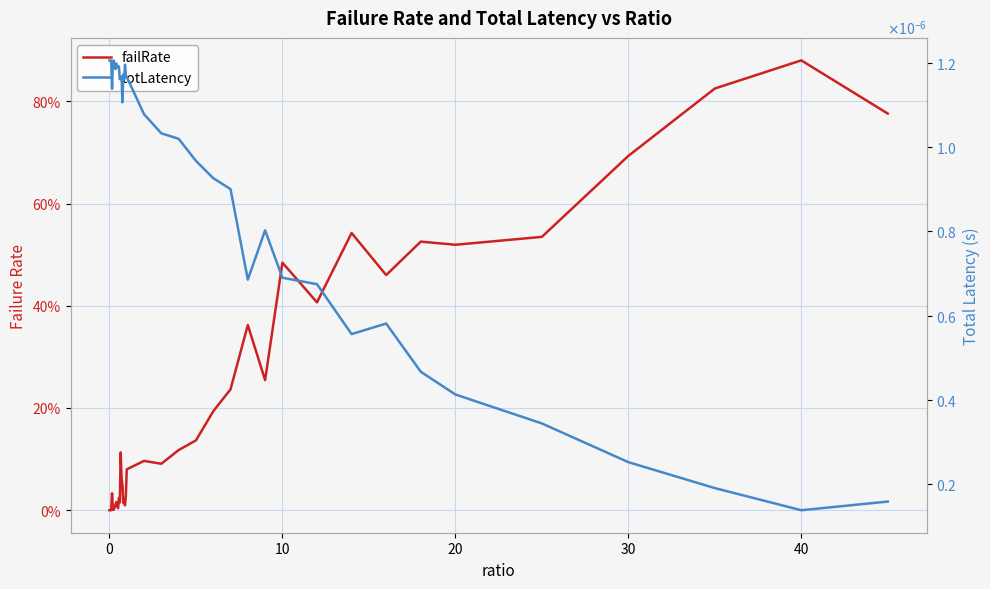

Does the chart display data point markers on the line(s)?

No